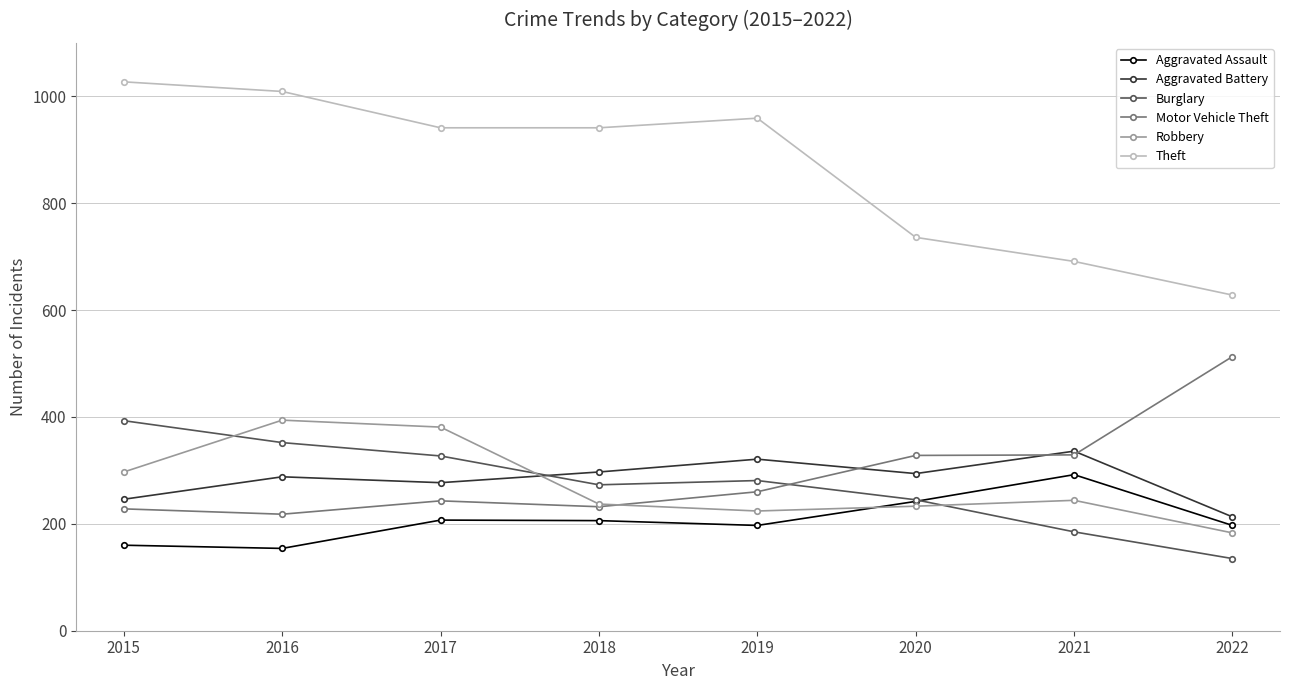

How many lines are shown in the chart?

6